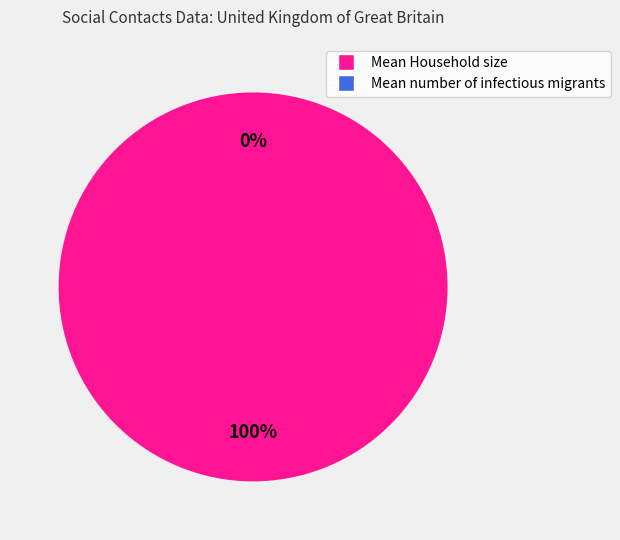

Do Mean Household size and Mean number of infectious migrants together represent more than half of the pie?

Yes